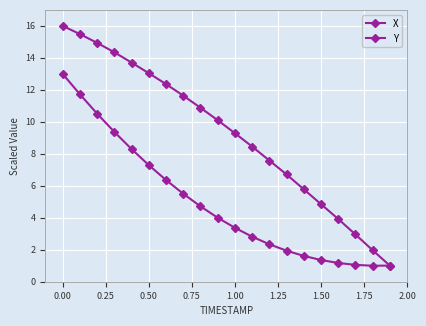

How many data points in Y are above 4?

10